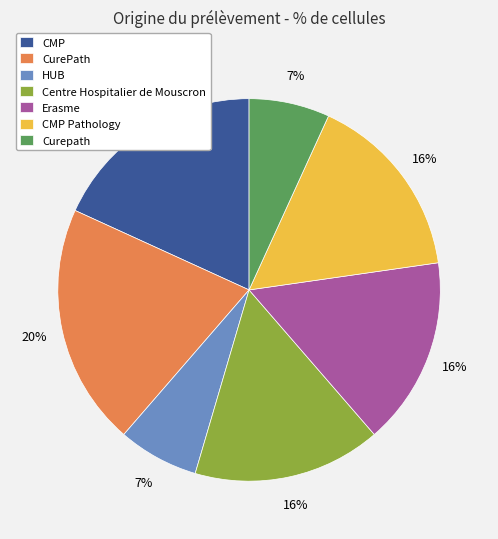

Is Centre Hospitalier de Mouscron the majority of the pie?

No